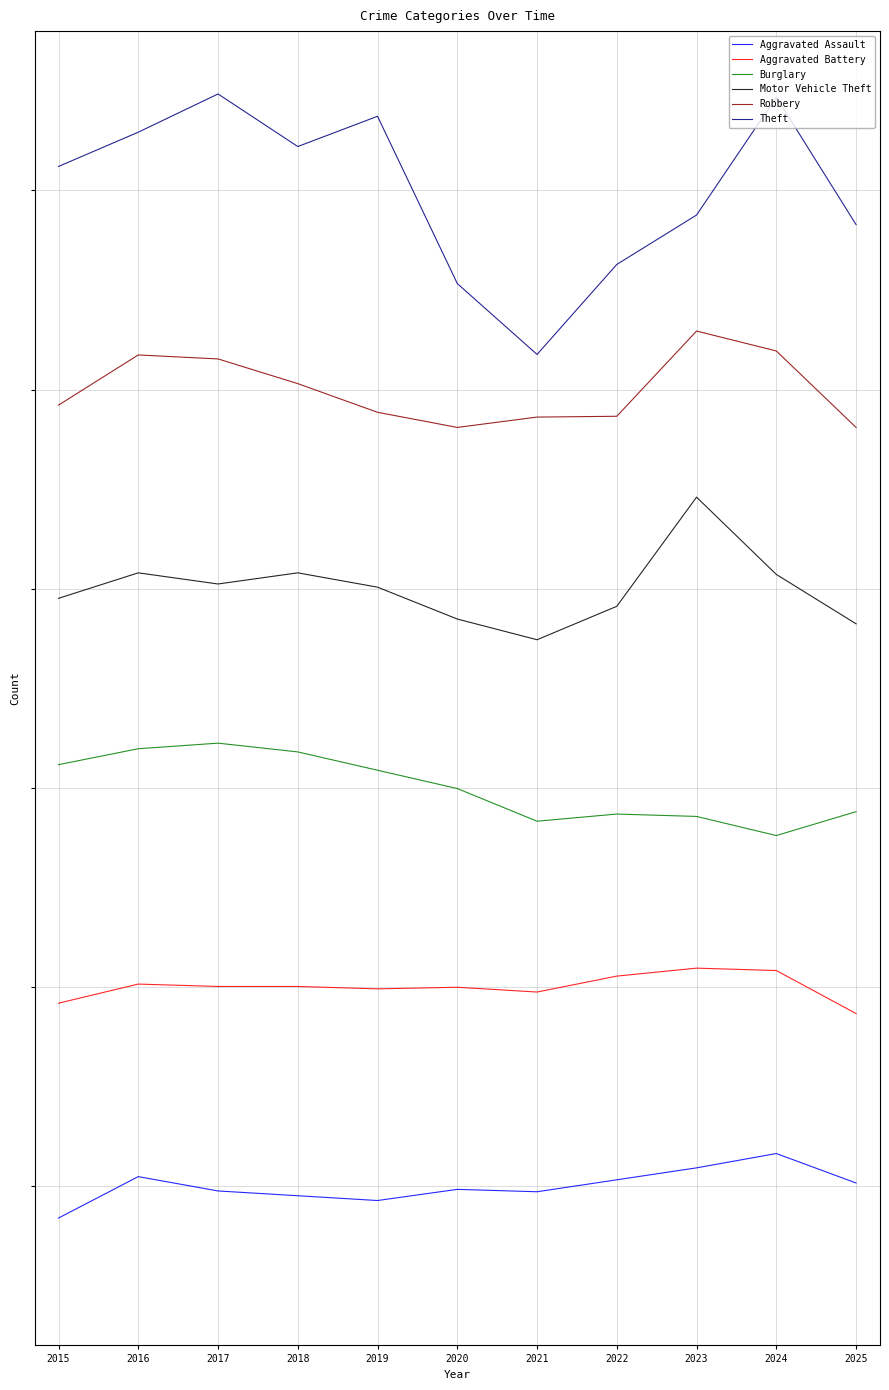

At which category is the sum across all series the highest?

2017